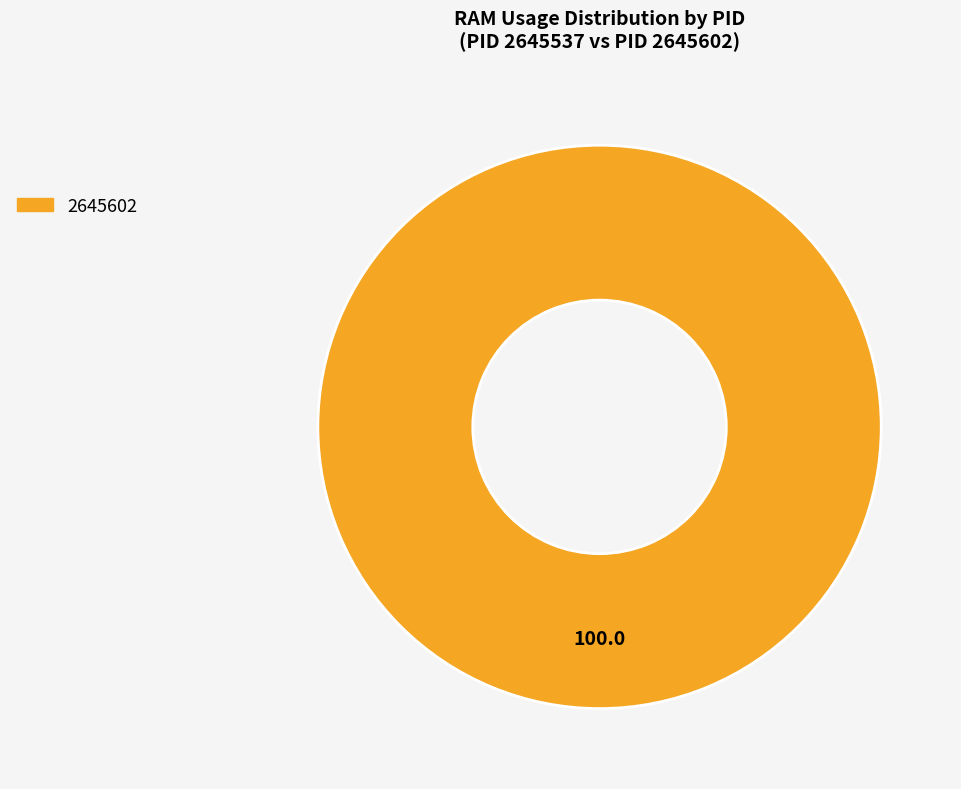

Does any single category account for the majority?

Yes